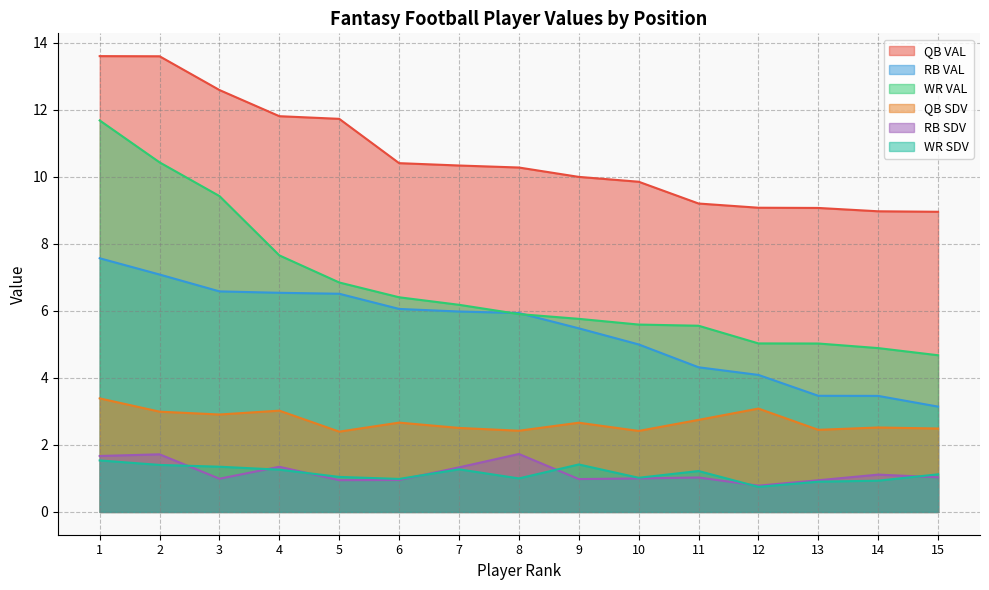

What is the value of the QB VAL point at the 5th from the left?

11.7